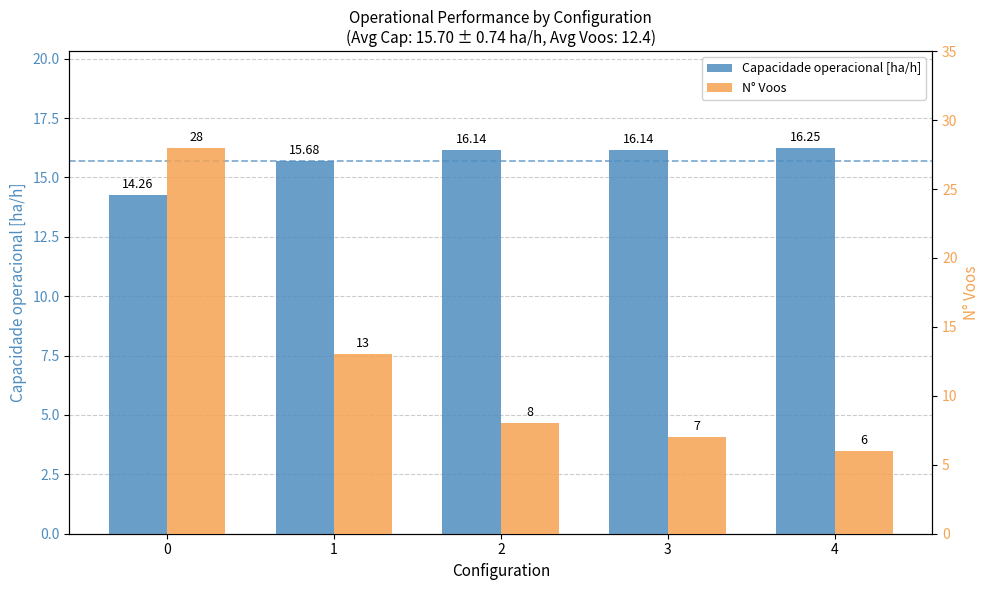

What is the average value of the N° Voos series?

12.4